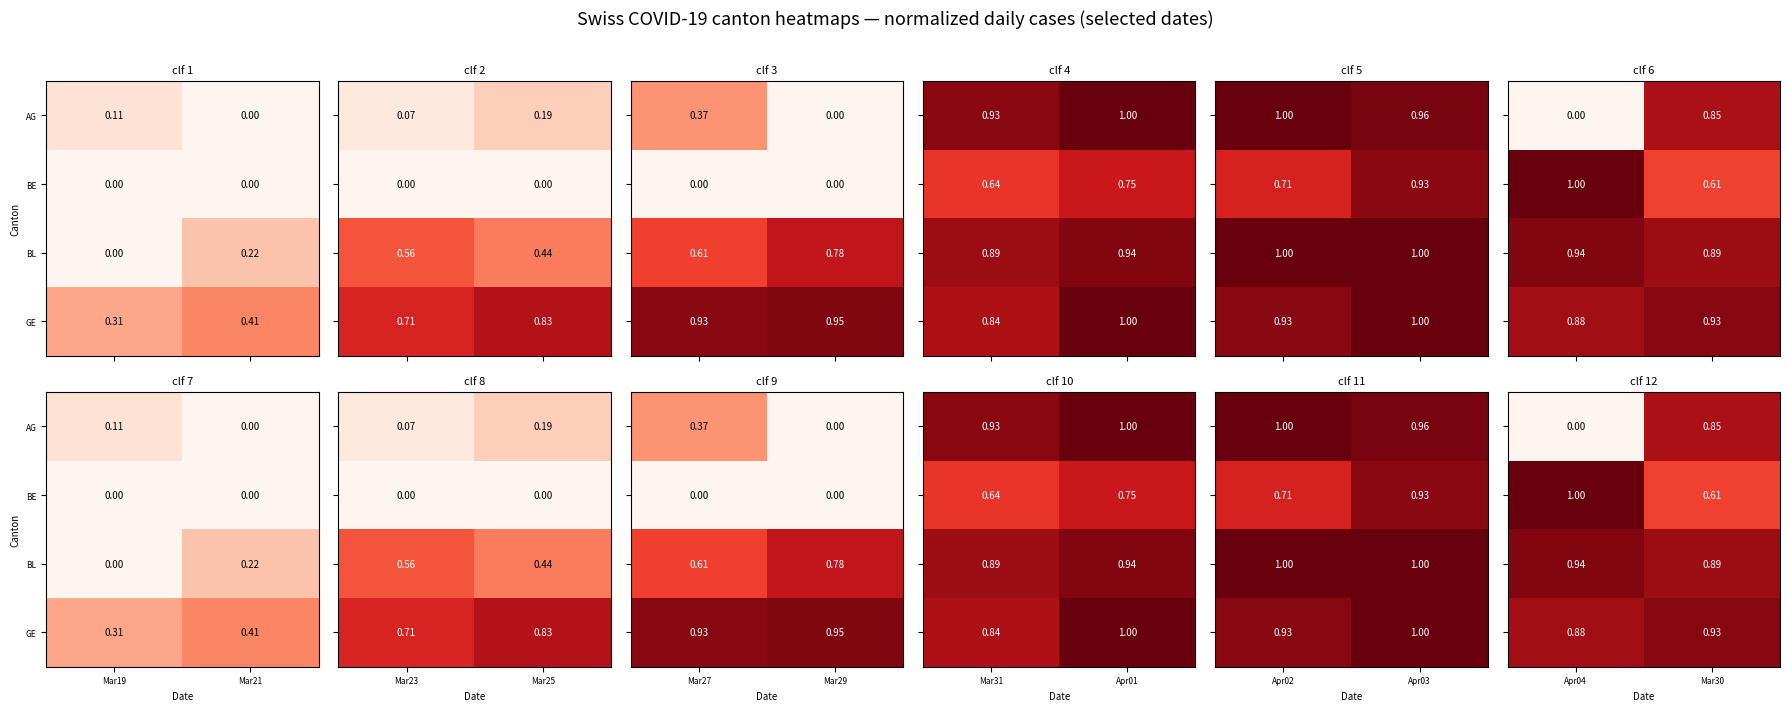

At which label does GE reach its minimum?

Apr04